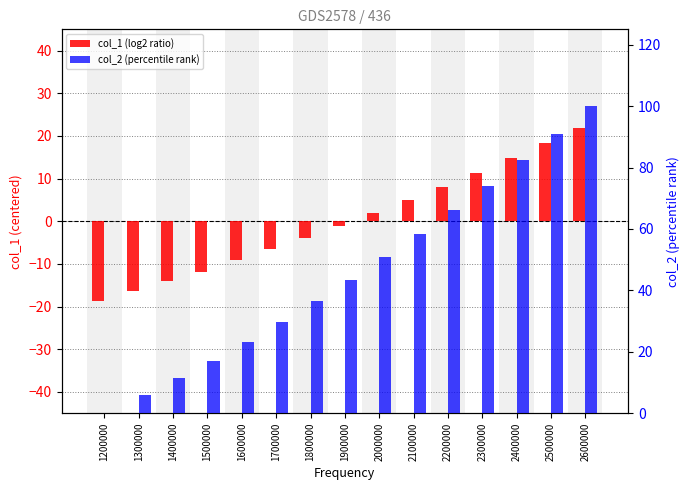

What is the value of the col_2 (percentile rank) bar at the 14th from the left?

91.0